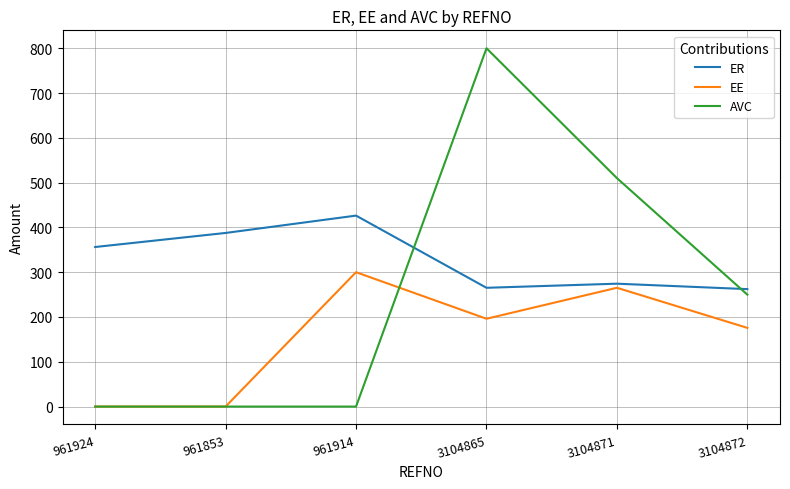

Which series has the largest total across all categories?

ER